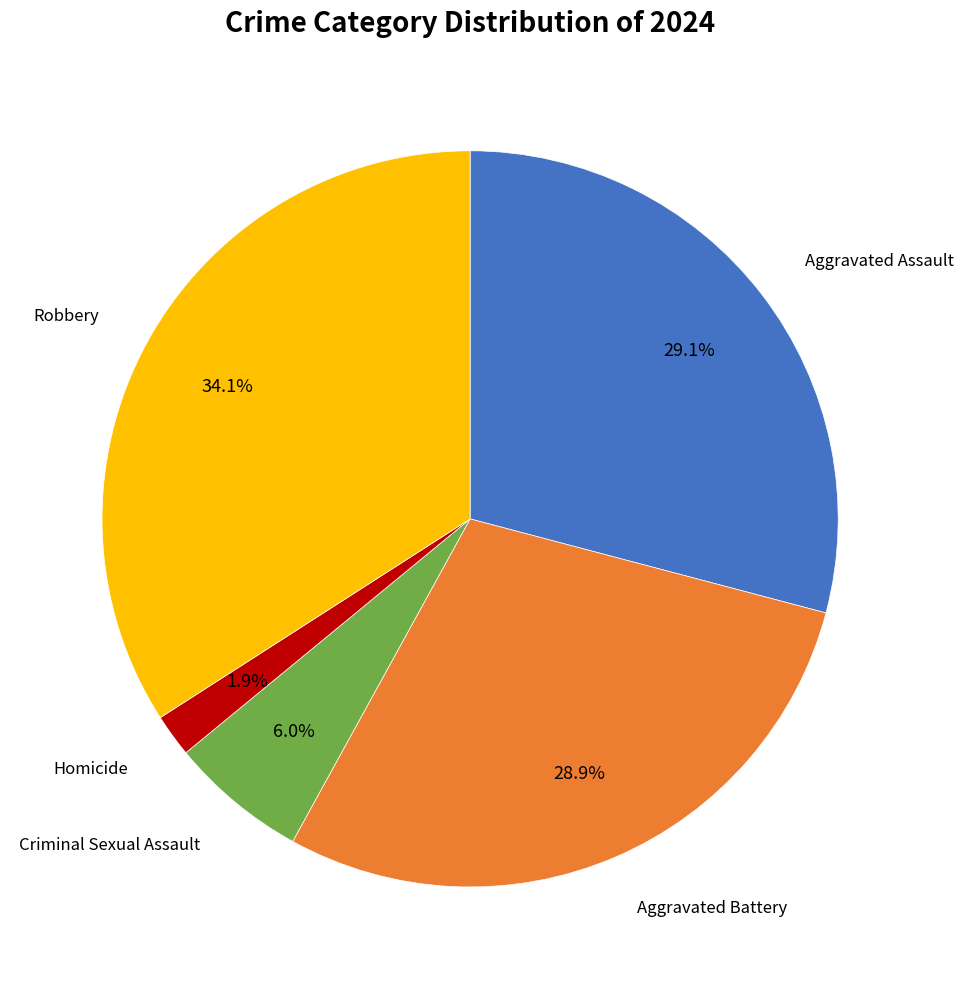

Is there a majority slice in this chart?

No